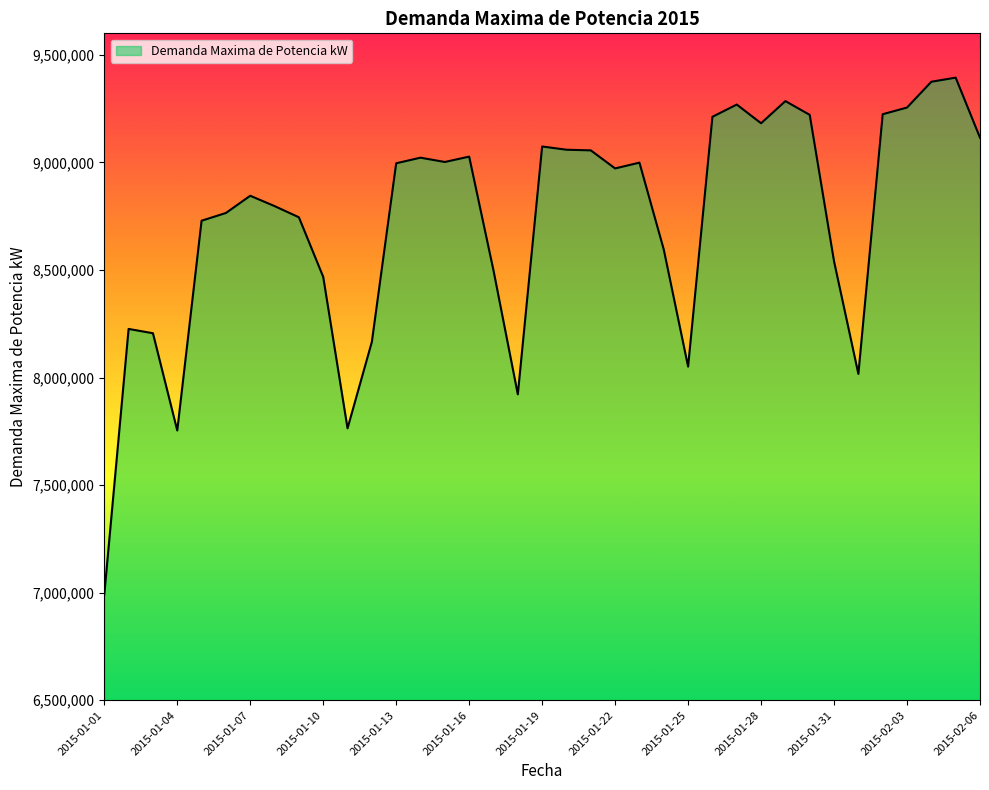

What is the difference between the maximum and minimum values?

2403000